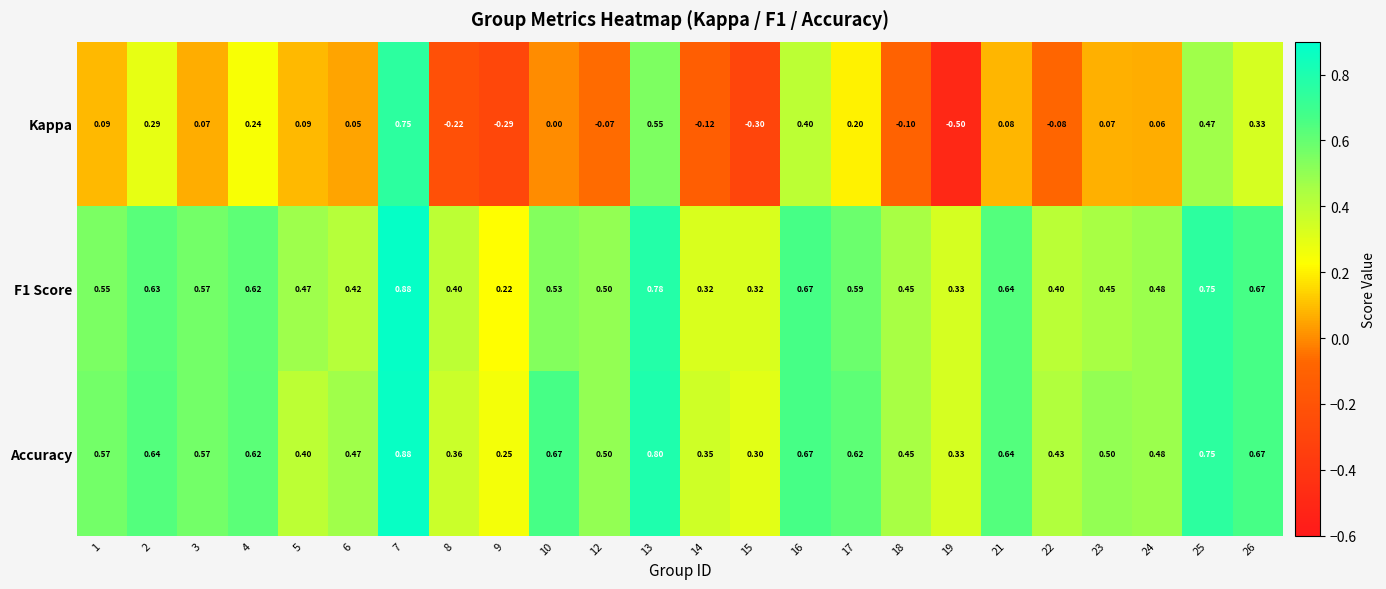

Which series has the largest range (max minus min)?

Kappa